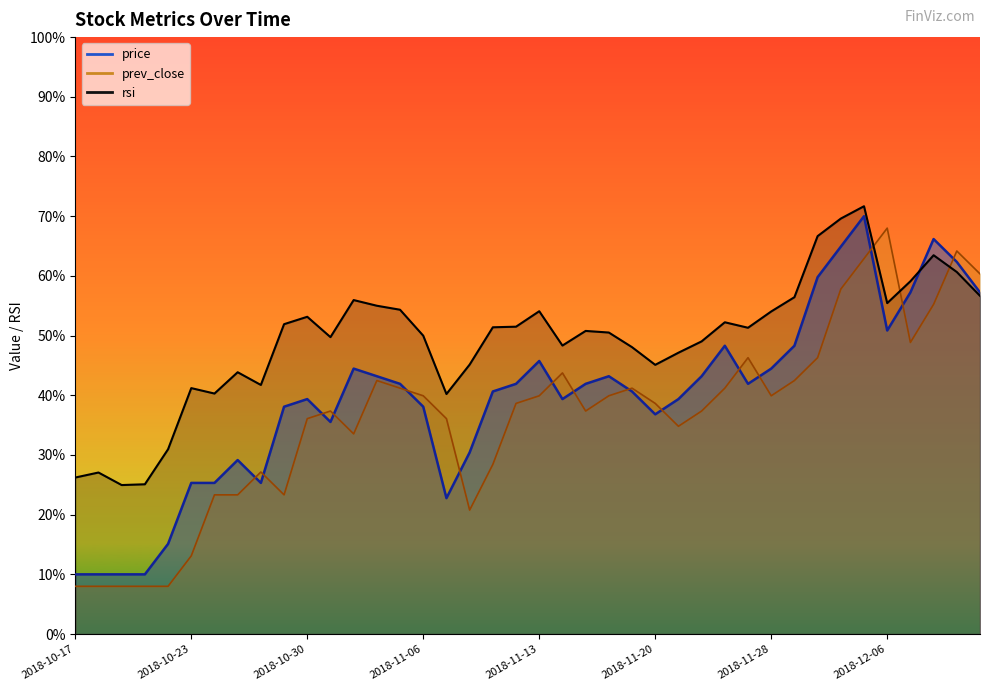

The value of rsi at 2018-11-29 is 99.2. True or false?

False